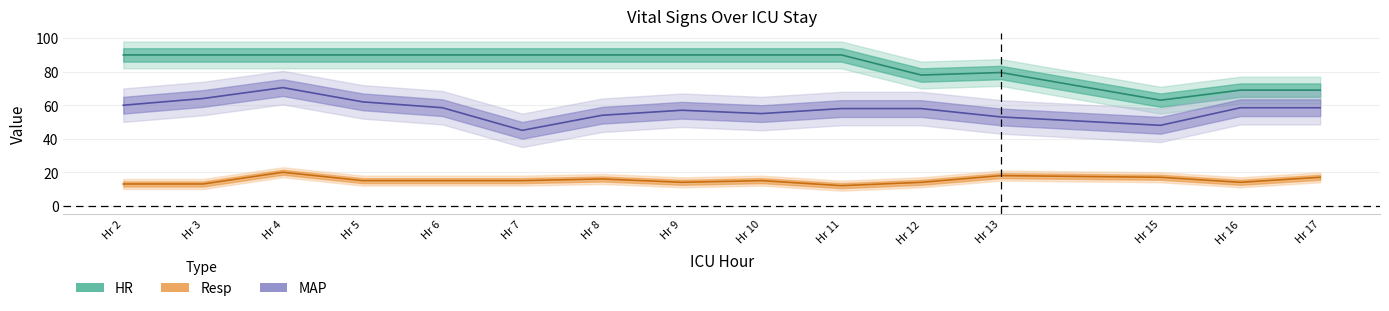

The value of Resp at Hr 9 is 20.7. True or false?

False